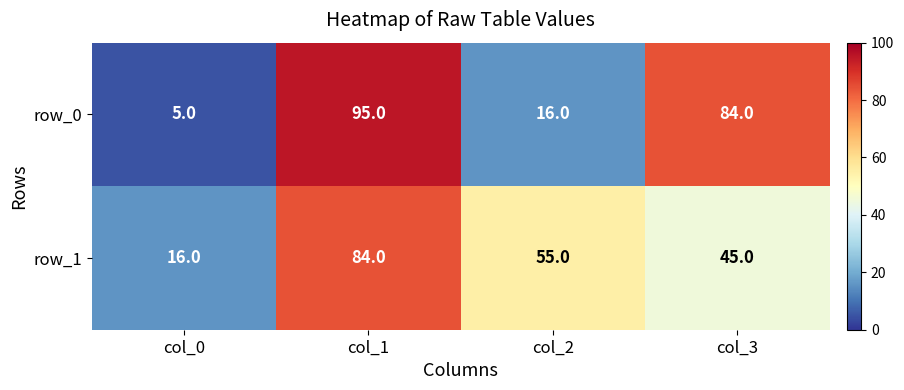

Count the number of categories in the chart.

4